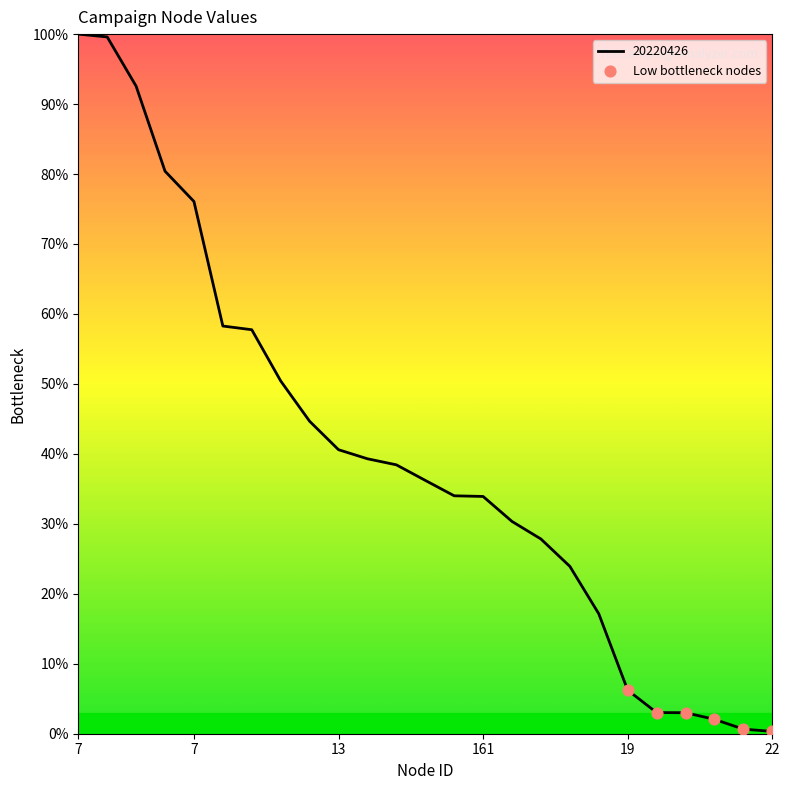

What is the maximum value shown in the chart?

100.0